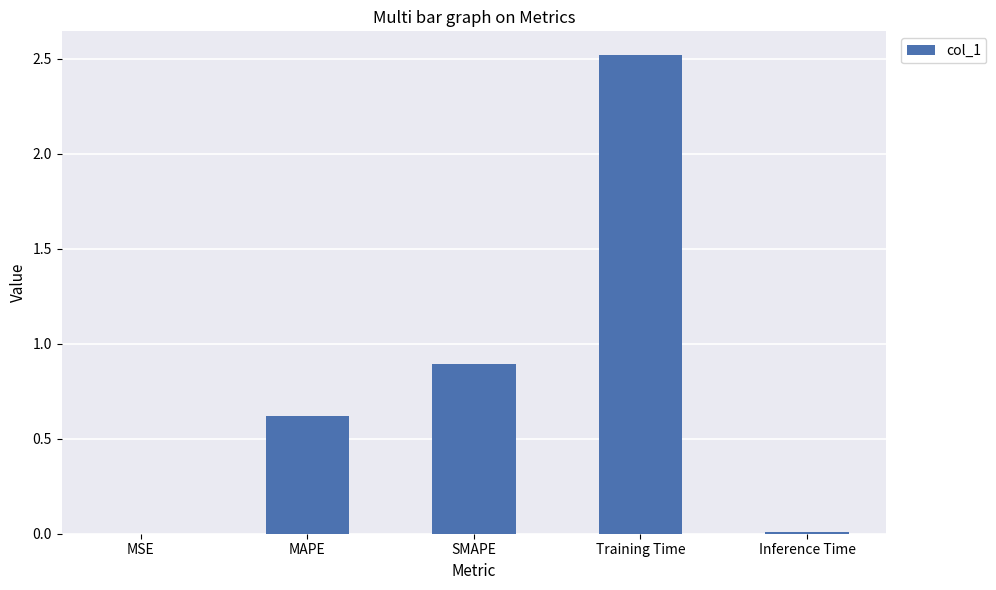

What is the greatest value displayed?

2.5